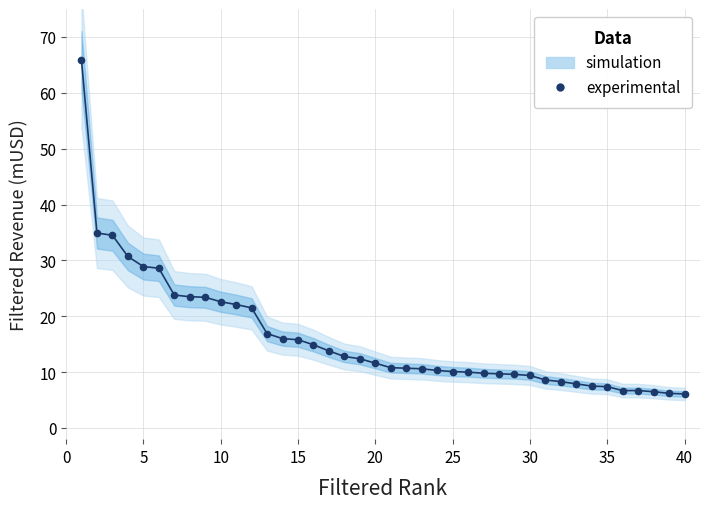

Is it true that the value at 32 is 10.7?

False